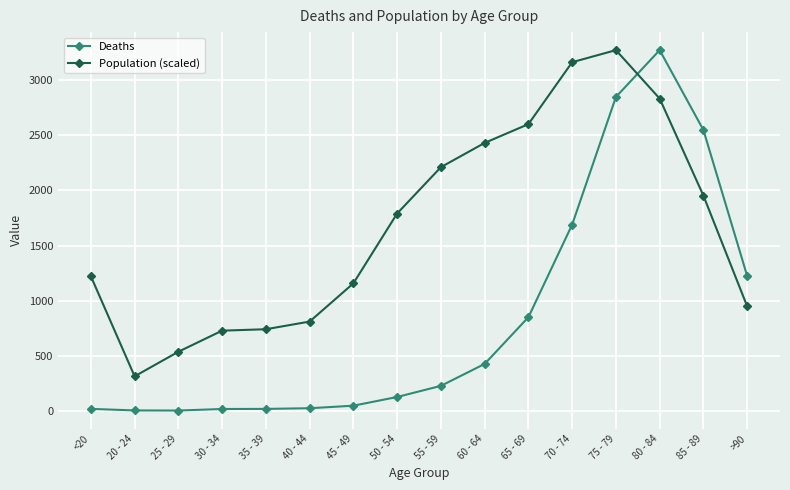

What are all the series names shown in the legend?

Deaths, Population (scaled)